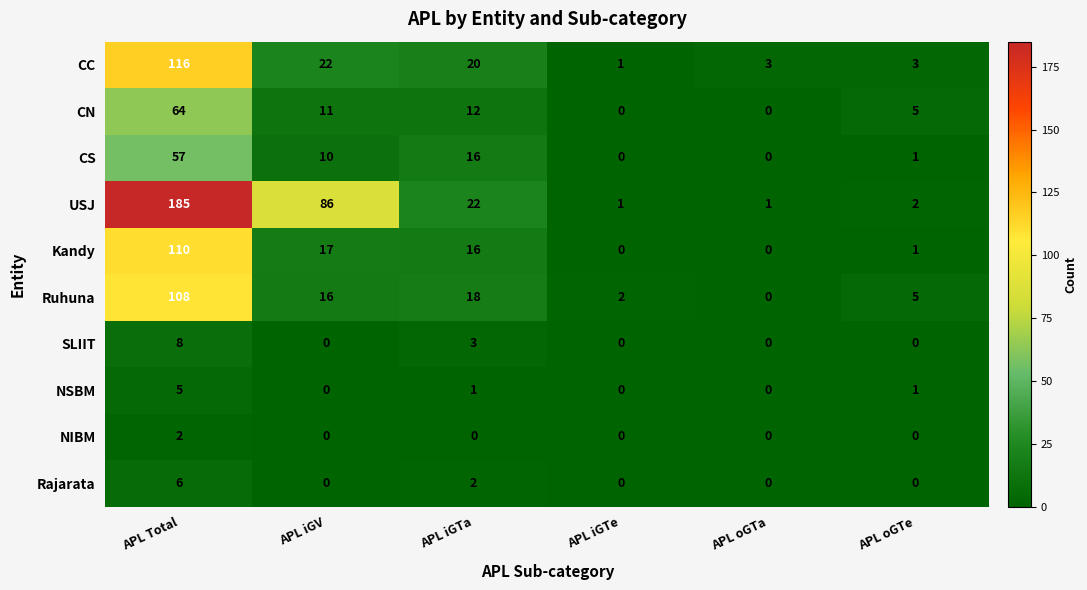

What is the average value of the Kandy series?

24